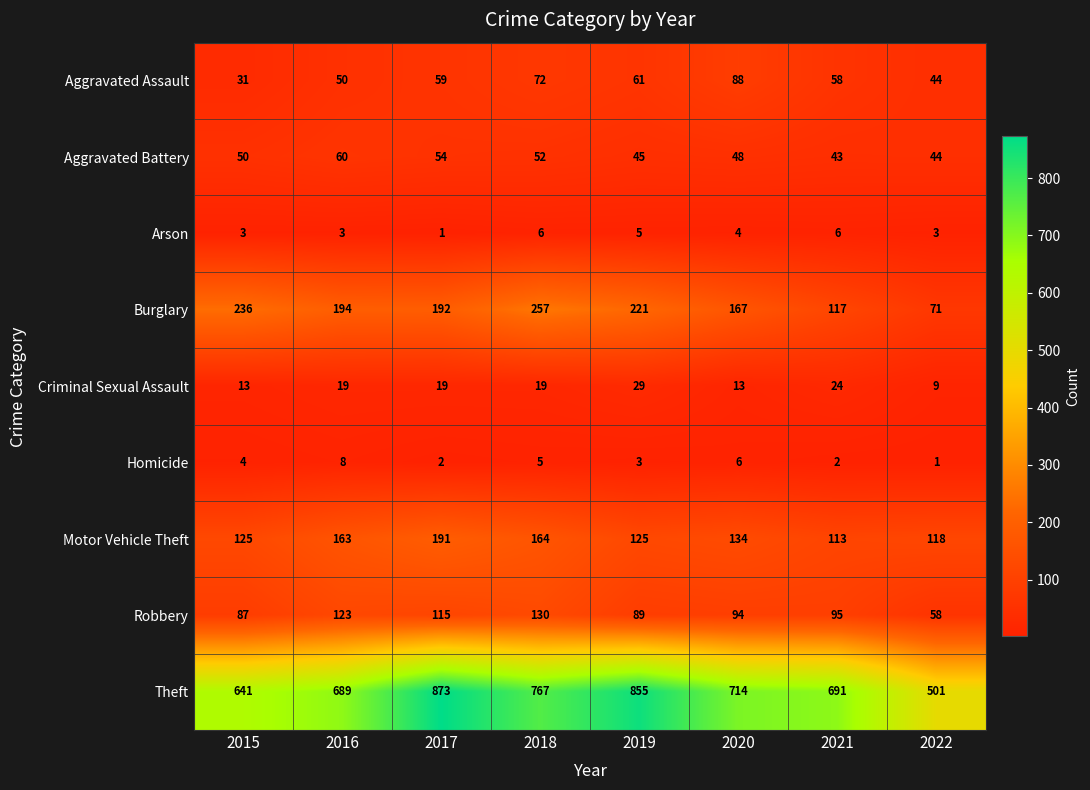

What is the sum of all Aggravated Assault values?

463